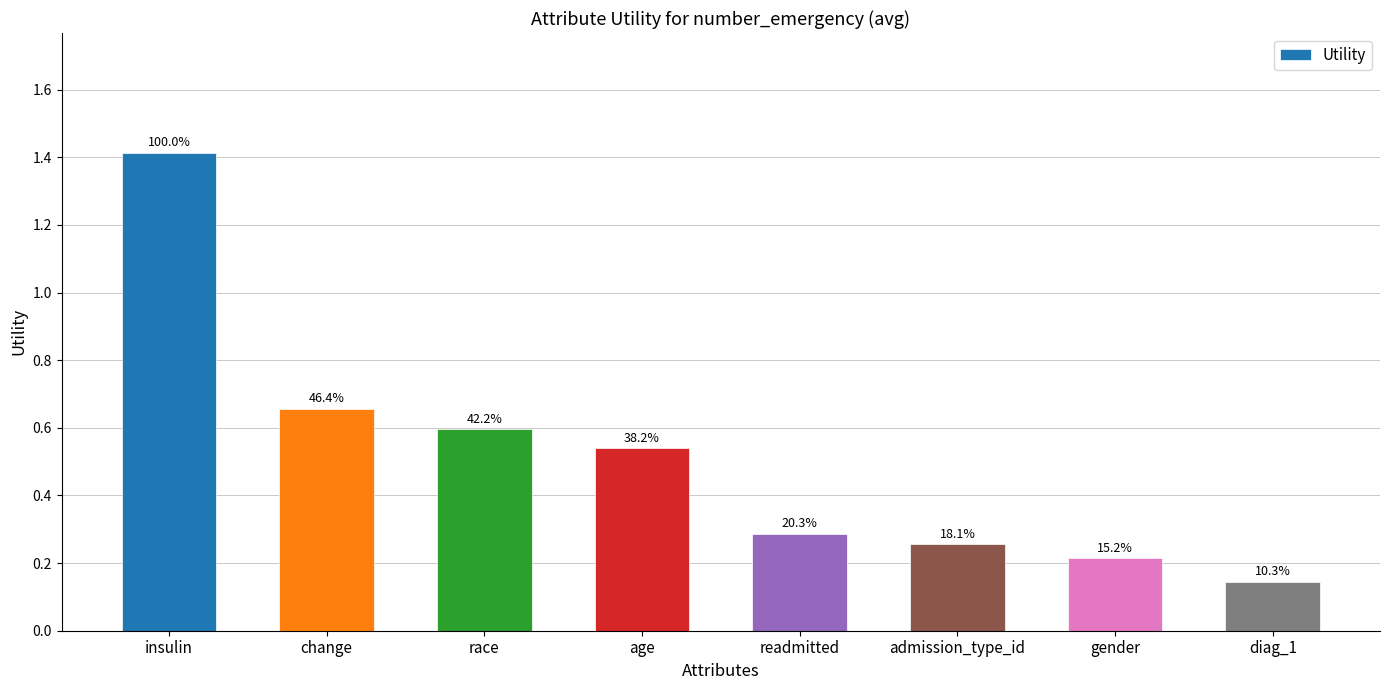

The chart shows a value of 0.3 at admission_type_id. True or false?

True